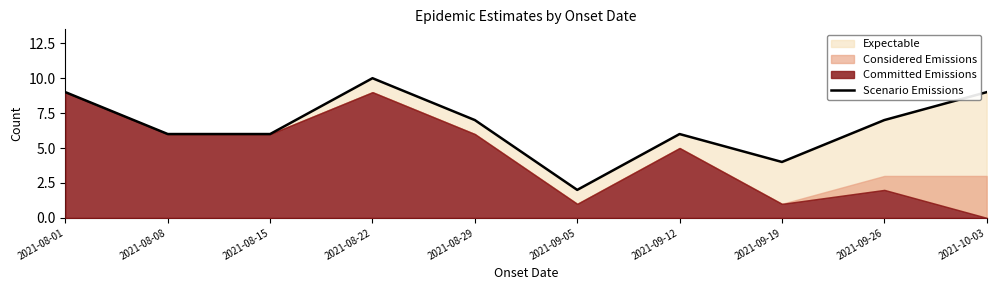

Is it true that the value at 2021-08-29 is 7?

True